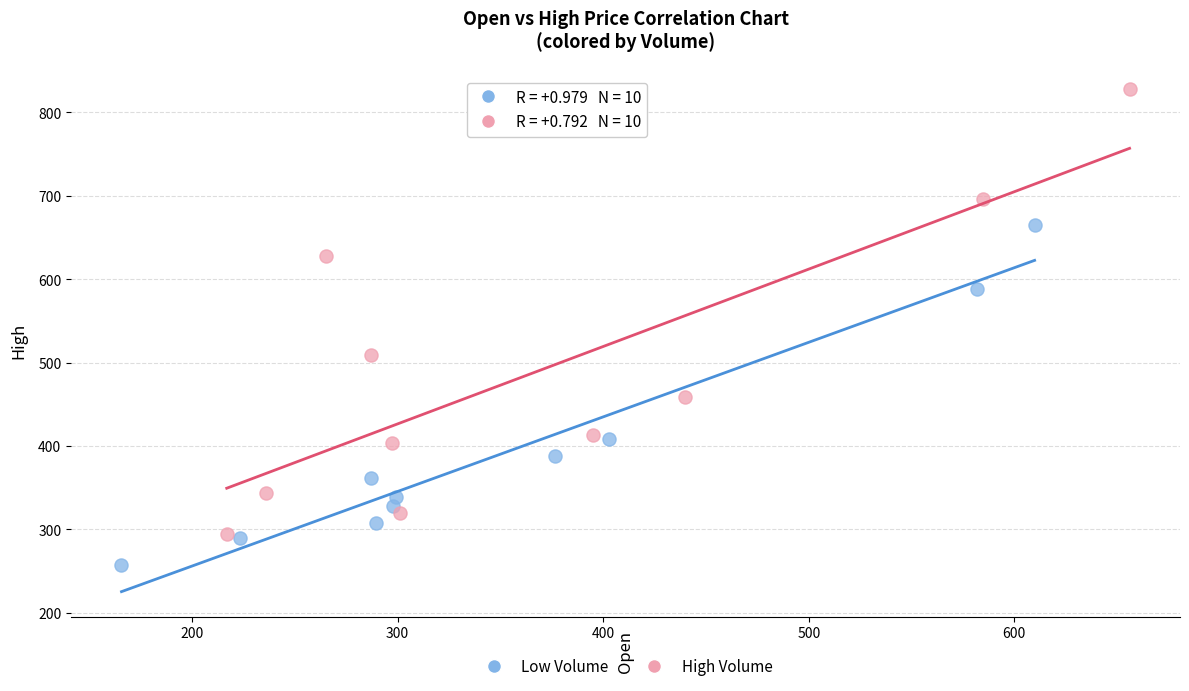

Which series has the widest spread of Y values?

High Volume